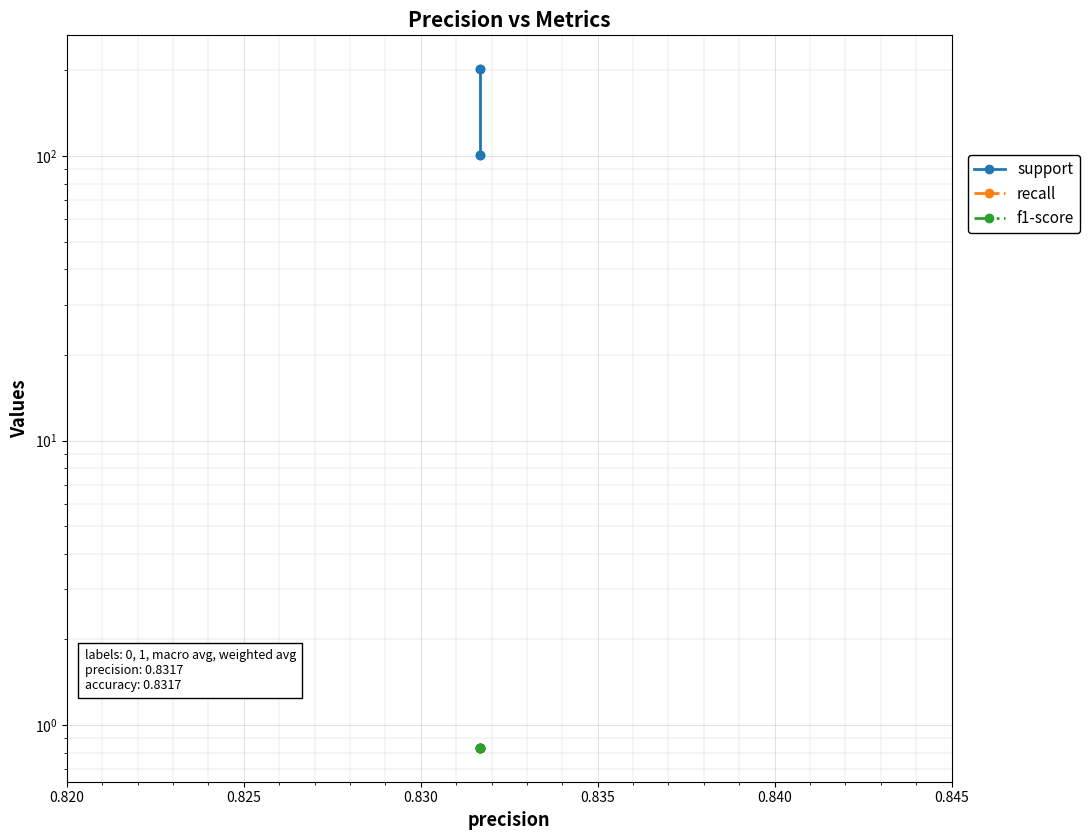

At how many categories does at least one series exceed 50?

4